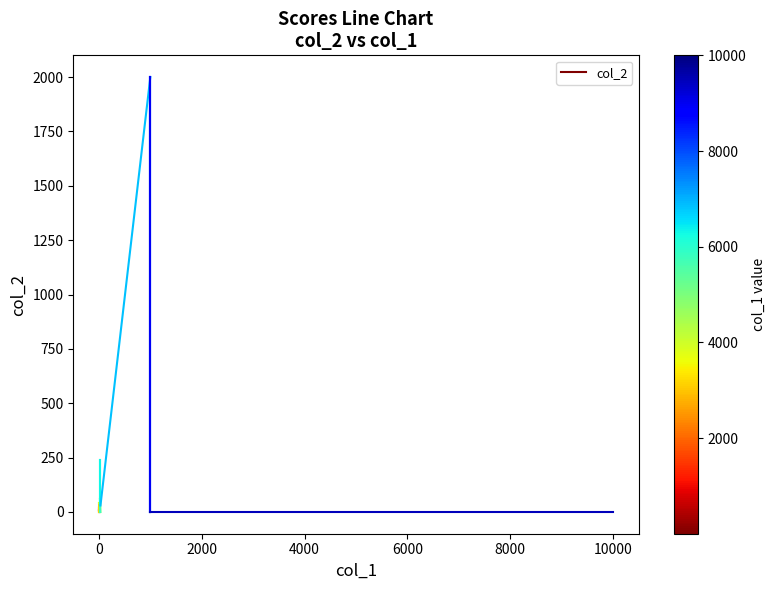

Count the number of data series in this chart.

1